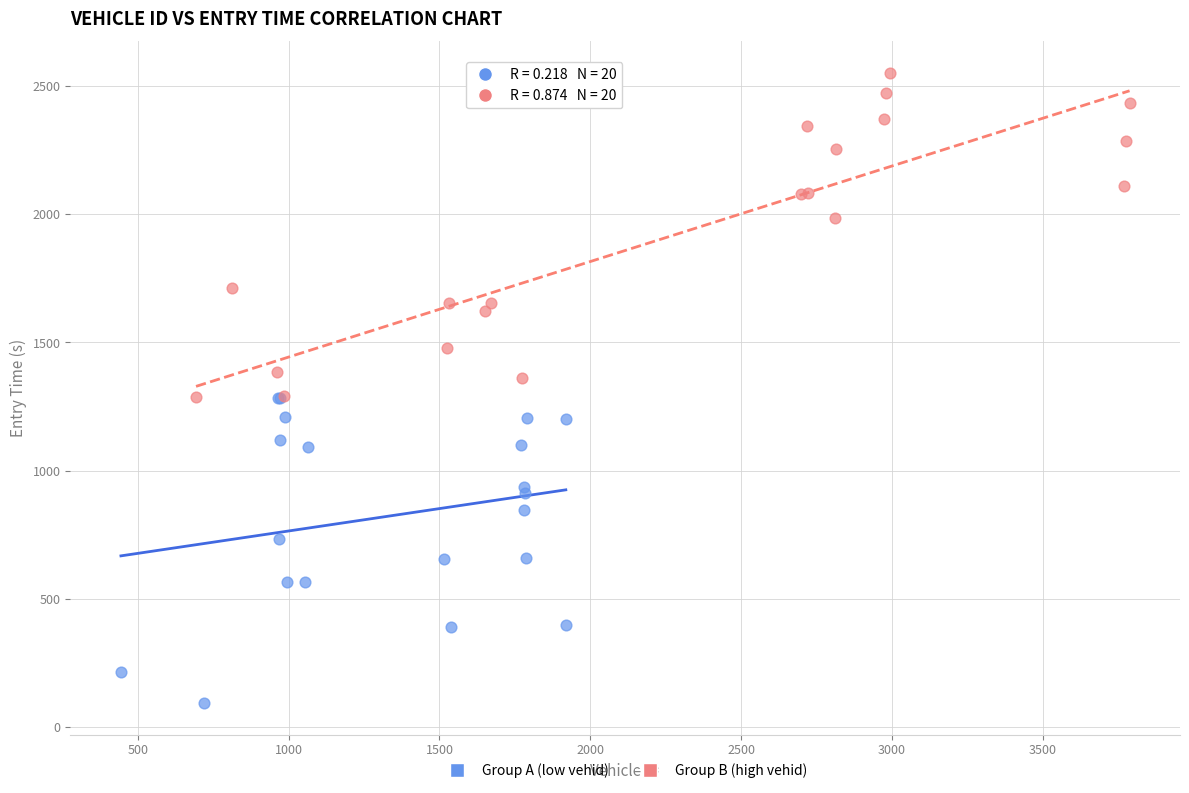

Which series has the largest Y range (max minus min)?

Group B (high vehid)